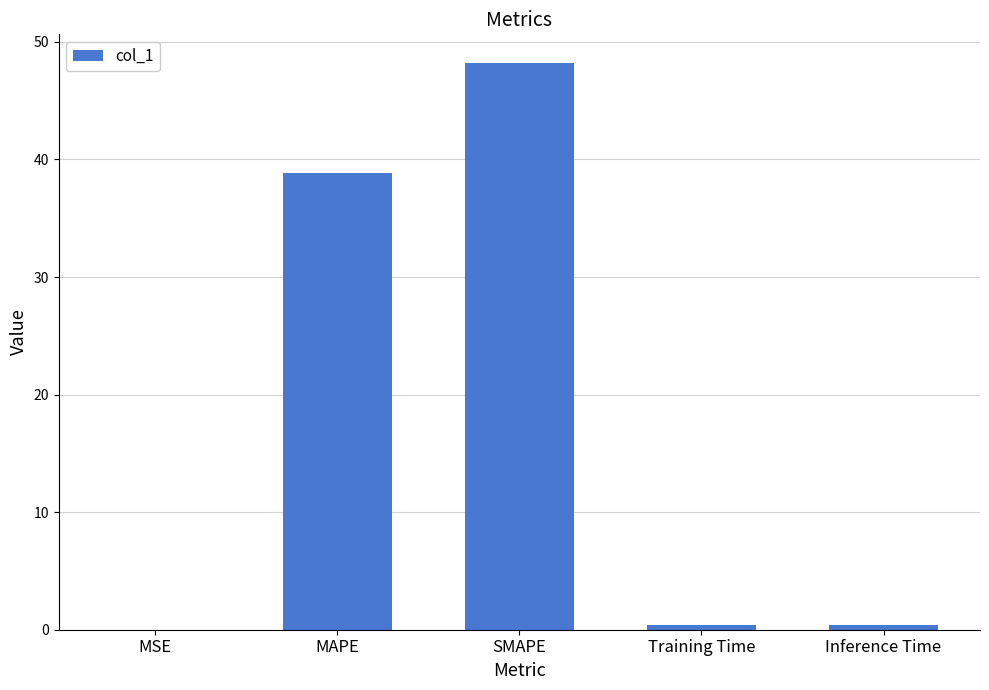

Approximately how many times larger is the value at SMAPE compared to MAPE?

1.2